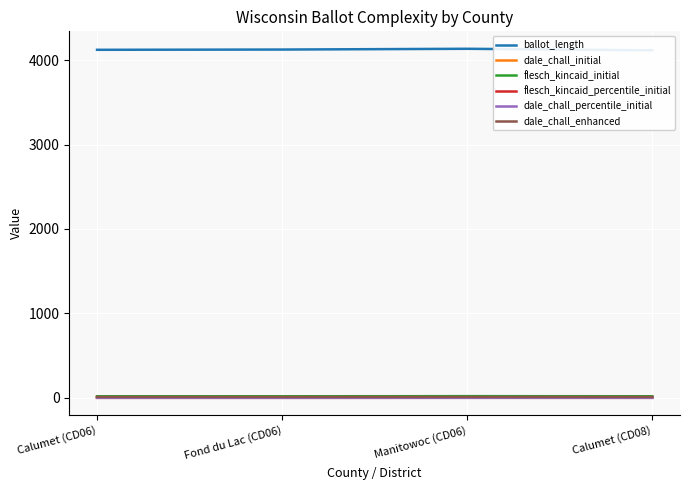

How many lines are shown in the chart?

6